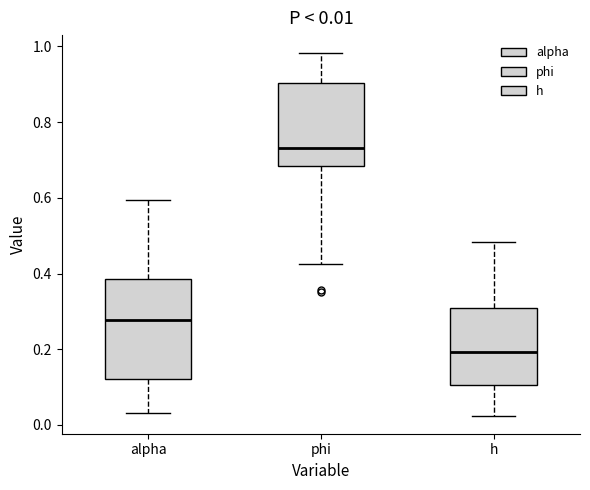

Which box's median line is the lowest?

h